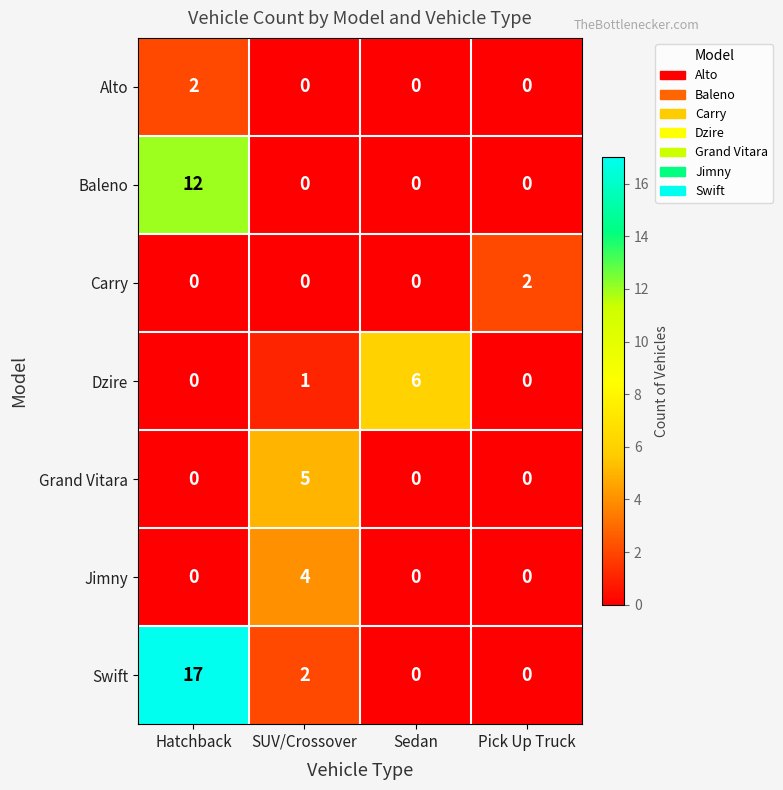

The value of Jimny at Pick Up Truck is 0. True or false?

True